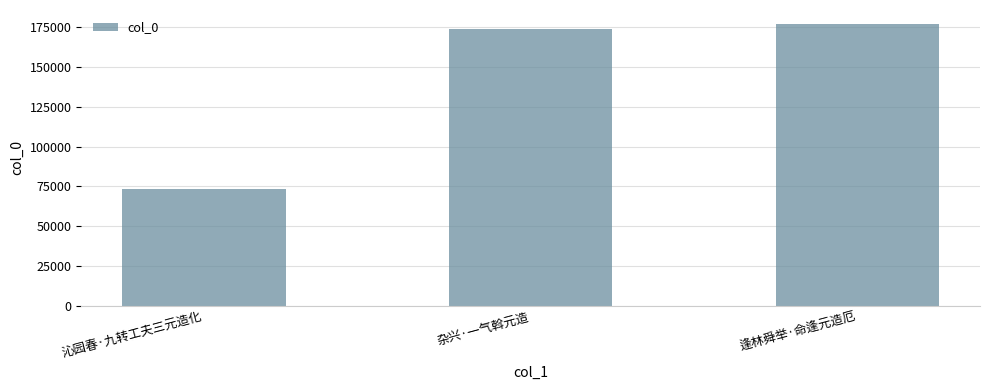

What is the label of the 1st bar from the right?

逢林舜举·命逢元造厄